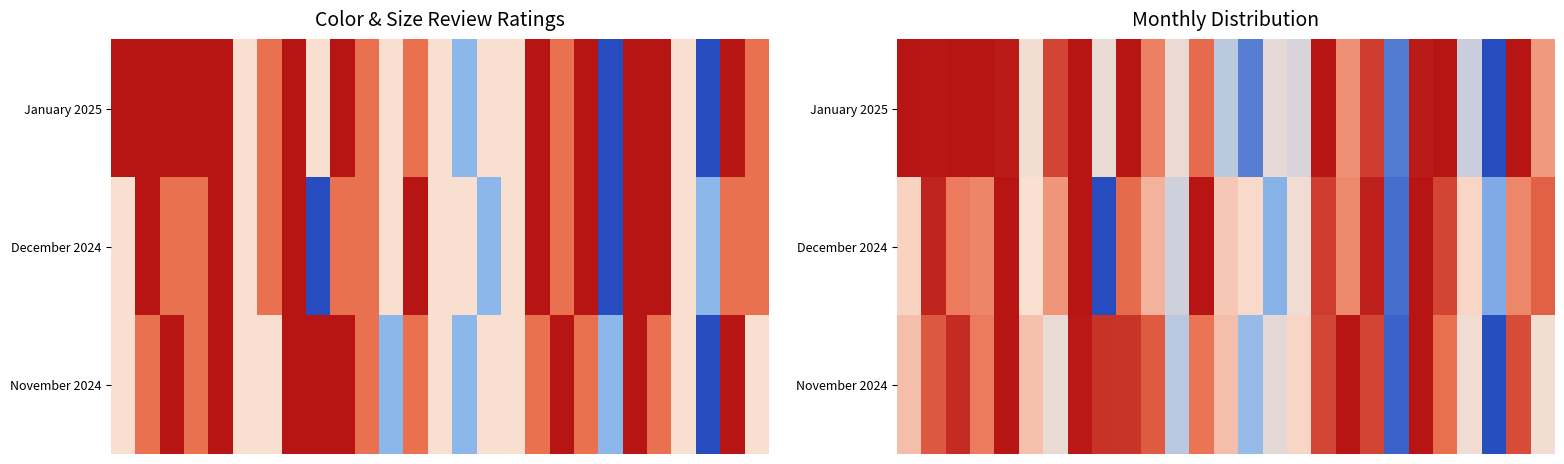

How many series are shown in this chart?

3